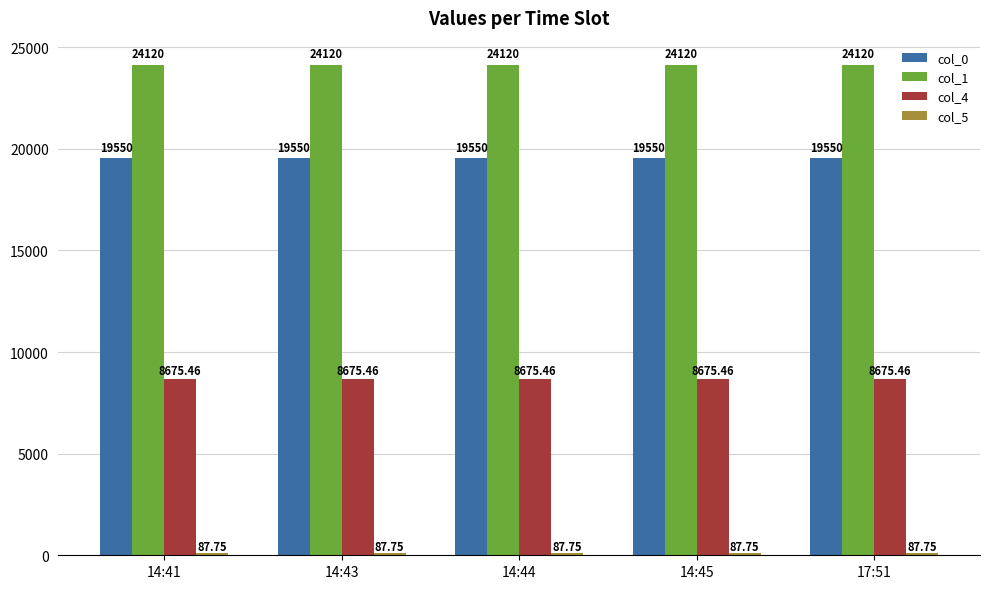

Is the value of col_4 at 17:51 greater than the value of col_0 at 17:51?

No